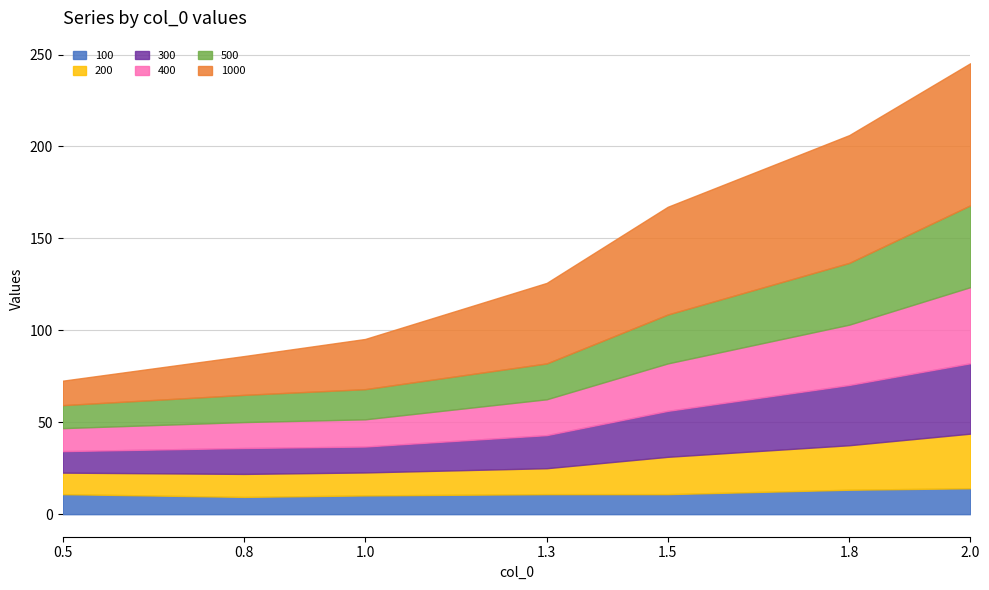

Which series has the widest spread of values?

1000